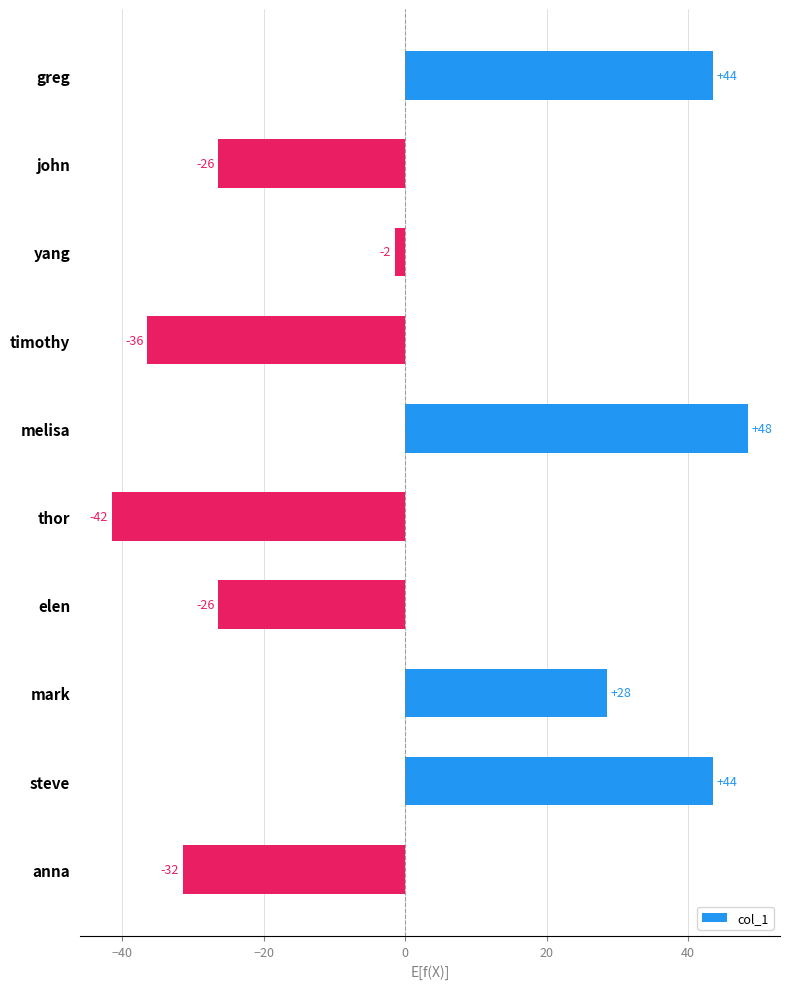

Does the chart contain any negative values?

Yes